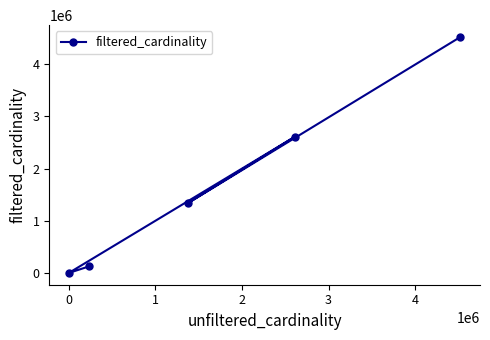

What is the greatest value displayed?

4523930